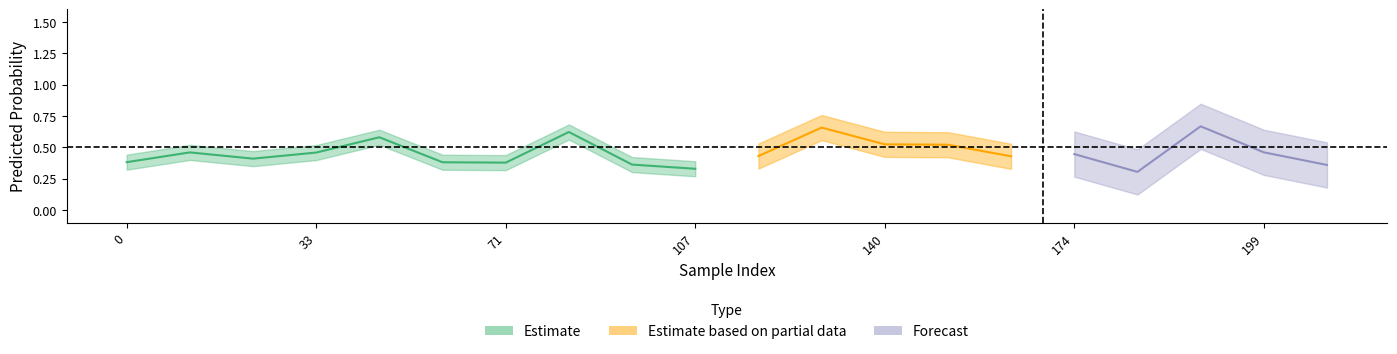

Reading right to left, extract all data points from this chart.

y_pred: 0.4	0.5	0.7	0.3	0.4	0.4	0.5	0.5	0.7	0.4	0.3	0.4	0.6	0.4	0.4	0.6	0.5	0.4	0.5	0.4
y_true: 1.0	0.0	0.0	0.0	1.0	1.0	0.0	1.0	1.0	0.0	0.0	0.0	0.0	1.0	1.0	0.0	0.0	1.0	1.0	0.0